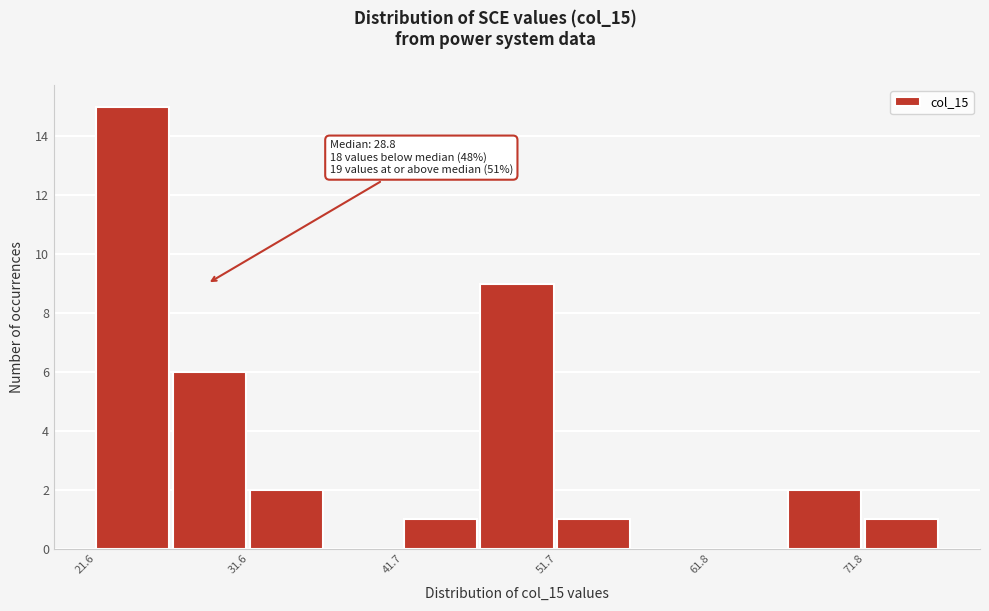

Around what value on the x-axis is the tallest bar? Give the approximate position of its centre, as read against the axis.

24